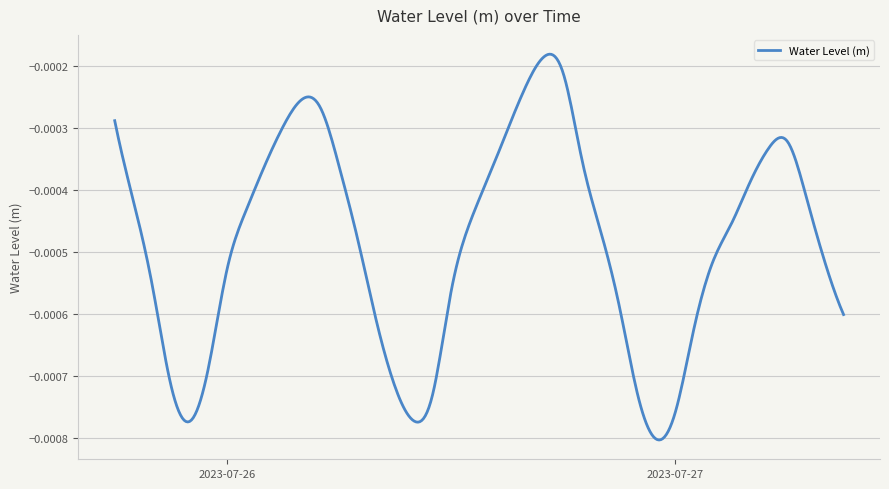

How many points are higher than both their immediate neighbors (excluding endpoints)?

3